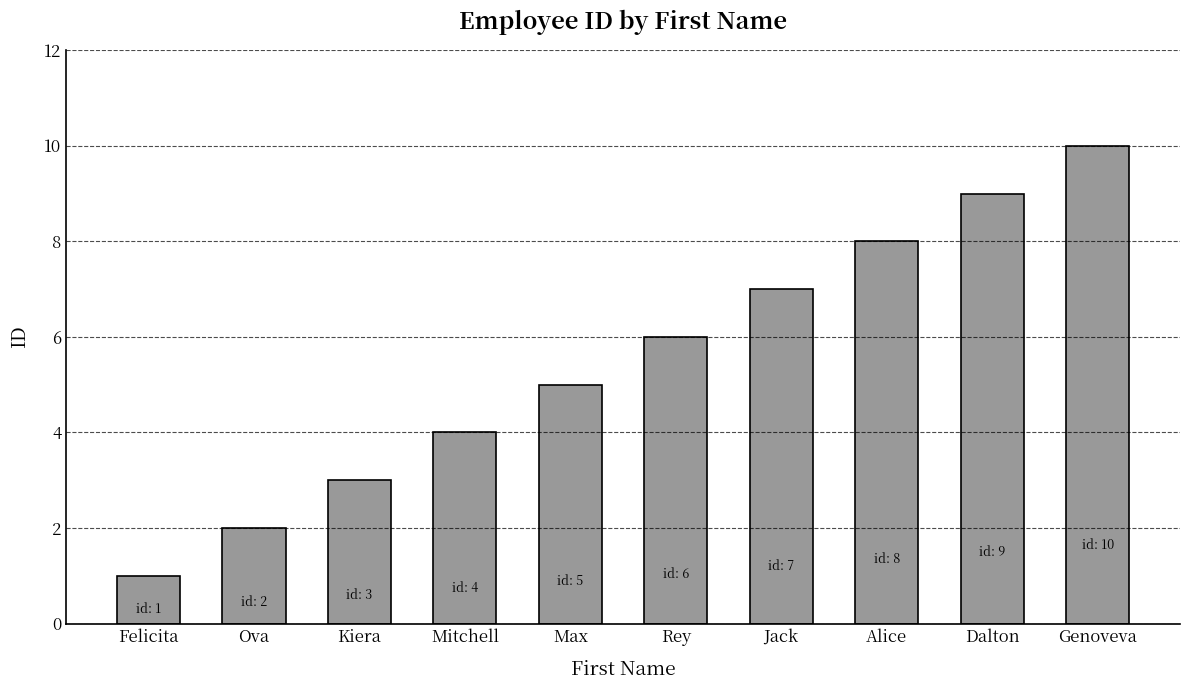

Is it true that the value at Kiera is 3?

True